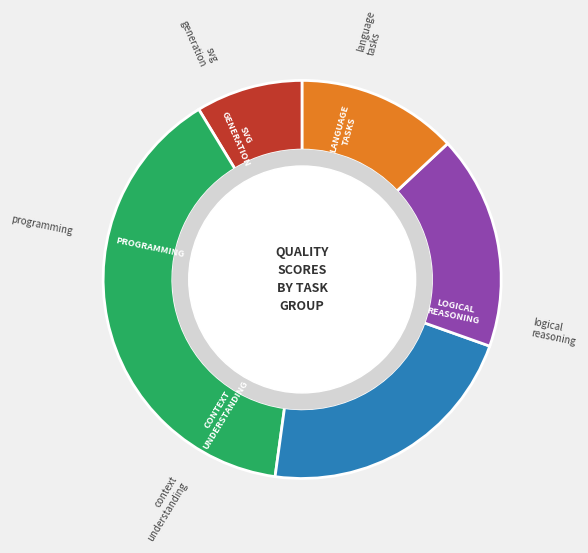

Is there any slice that represents more than half of the pie?

No